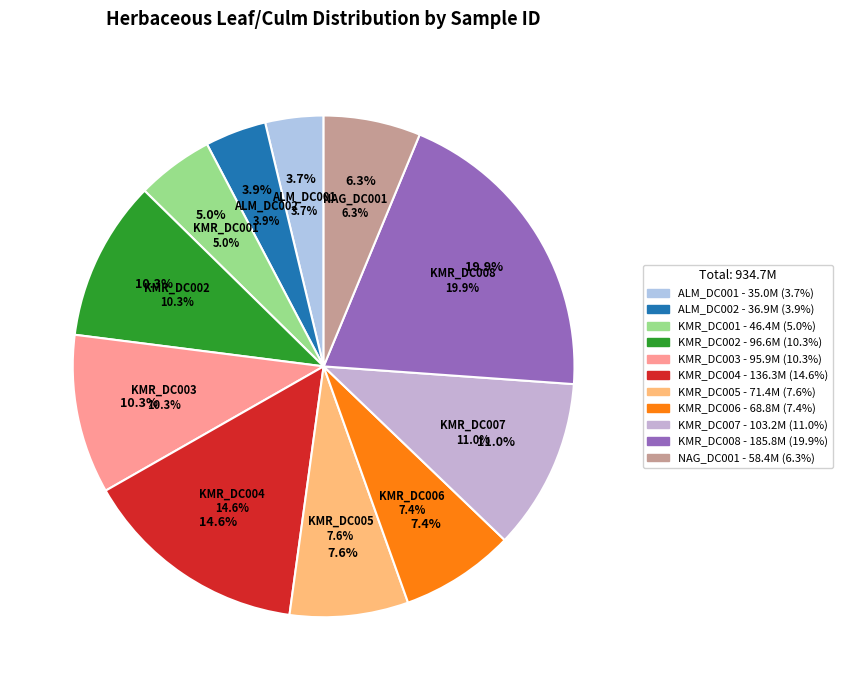

What is the change in value from KMR_DC002 to KMR_DC007?

+6607012.1